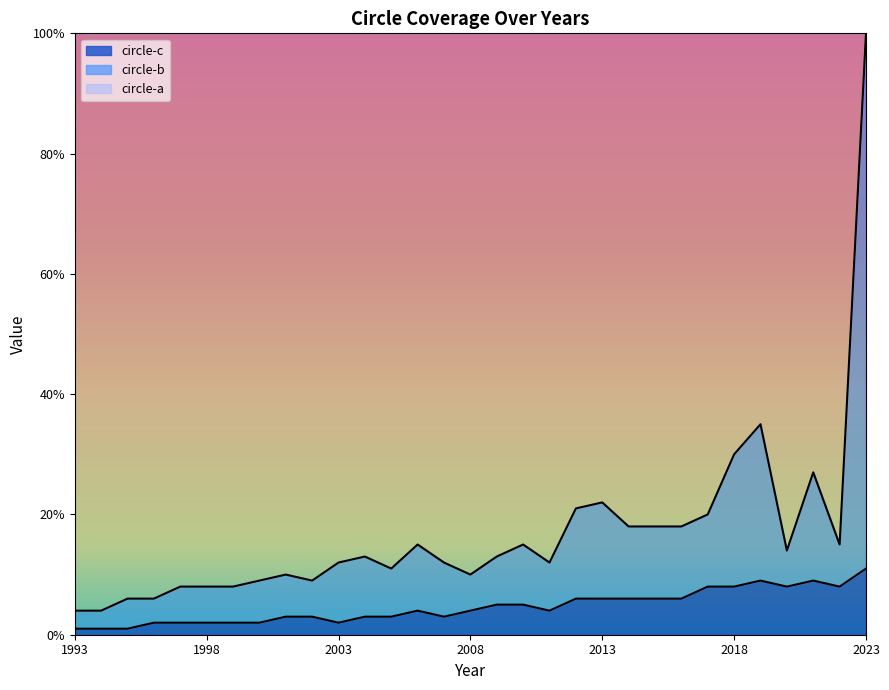

At which category is the sum across all series the highest?

2023